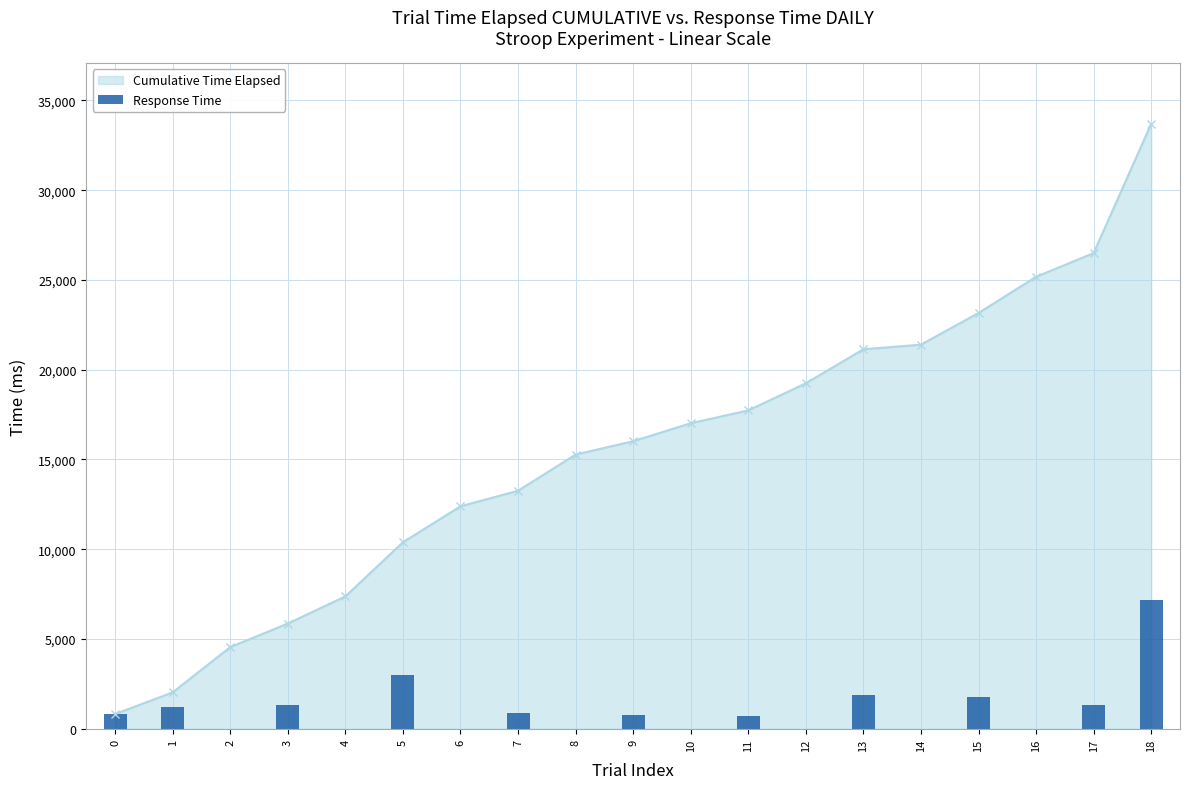

Reading left to right, what are all the values shown in this chart?

817	1208	0	1312	0	3012	0	867	0	741	0	714	0	1894	0	1763	0	1323	7201